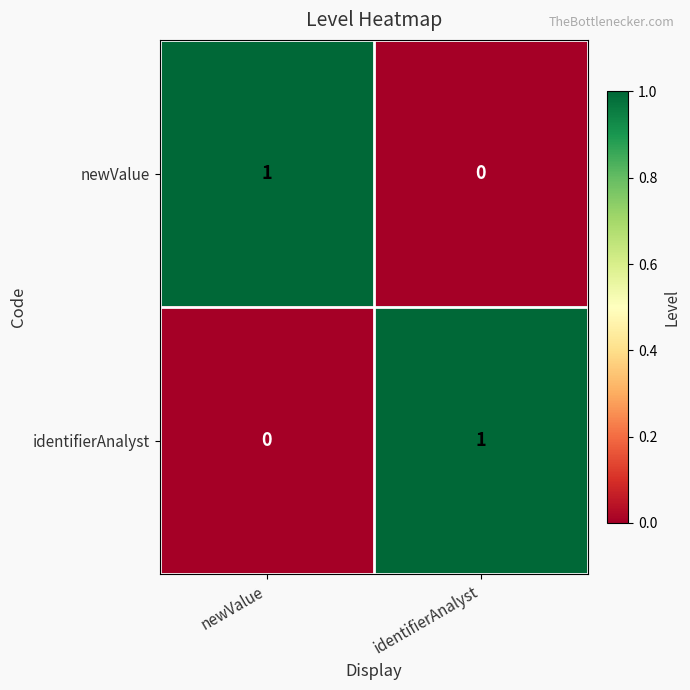

How many distinct data groups are displayed?

2